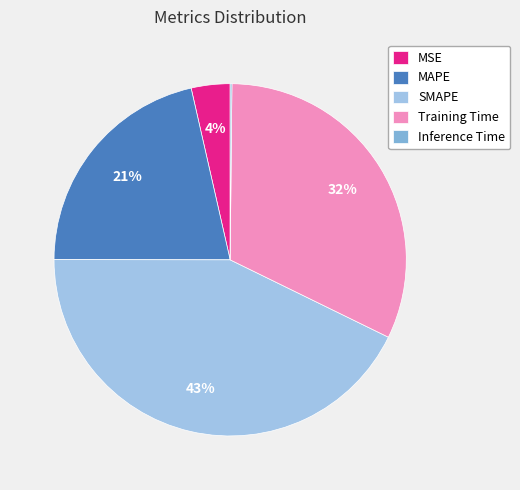

Combined, do SMAPE and Training Time account for over 50%?

Yes